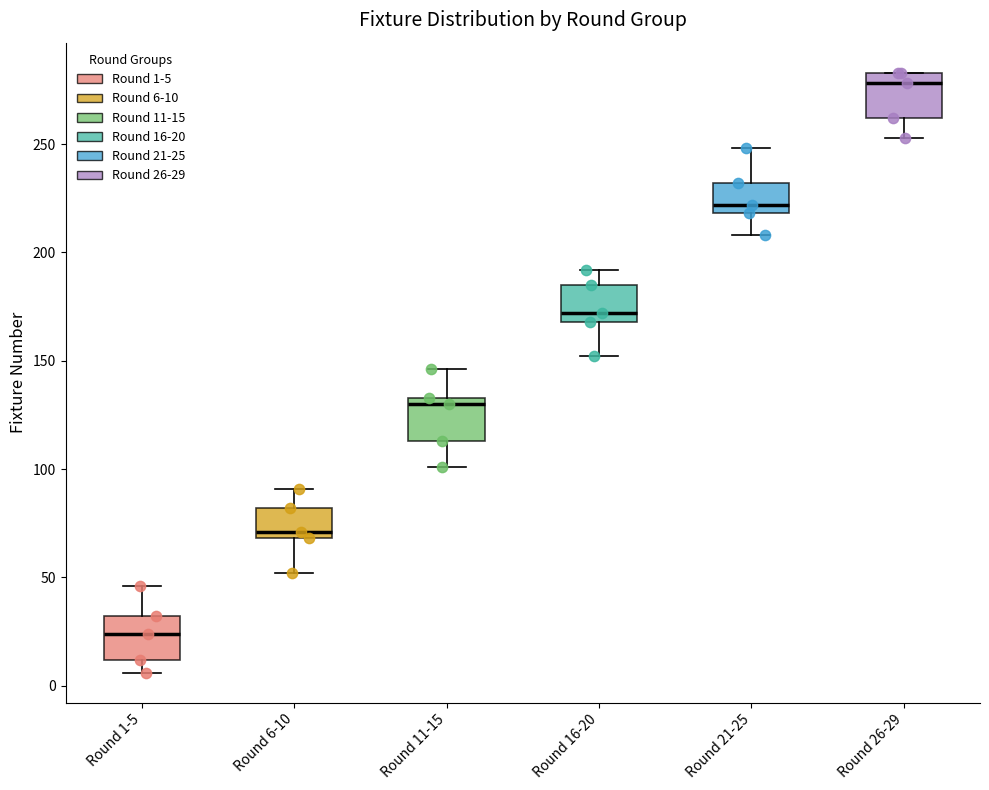

Reading left to right, read every box against the y-axis: the position of its median line, the range the box covers, and the ends of its whiskers. The values are not printed on the chart, so give them approximately, as read against the axis.

Round 1-5: median 25, box 10 to 30, whiskers 5 to 45
Round 6-10: median 70 (just above the box's lower edge), box 70 to 80, whiskers 50 to 90
Round 11-15: median 130, box 115 to 135, whiskers 100 to 145
Round 16-20: median 170 (just above the box's lower edge), box 170 to 185, whiskers 150 to 190
Round 21-25: median 220 (just above the box's lower edge), box 220 to 230, whiskers 210 to 250
Round 26-29: median 280, box 260 to 285, whiskers 255 to 285